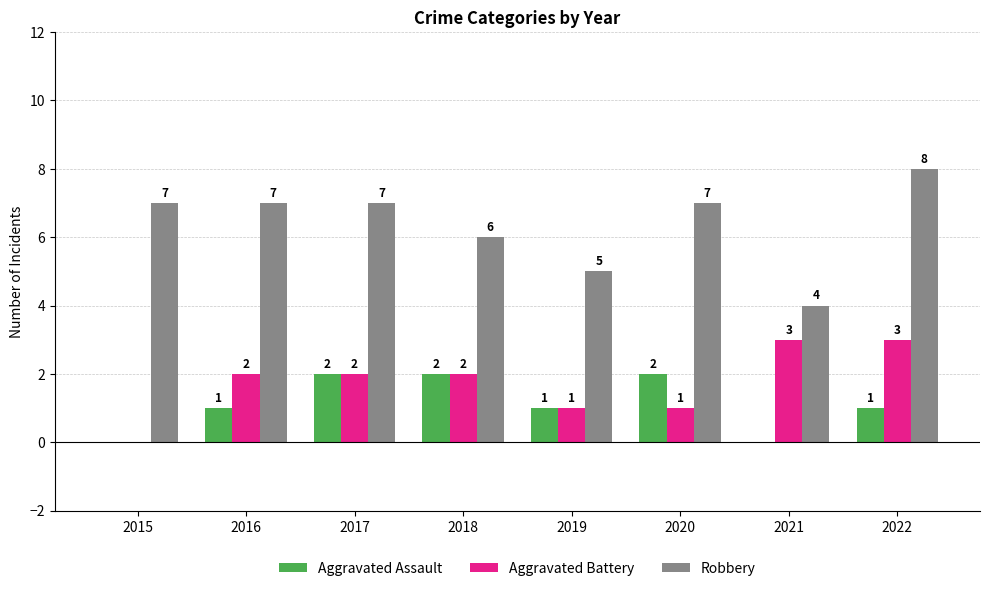

Is it true that Robbery equals 4 at 2021?

True